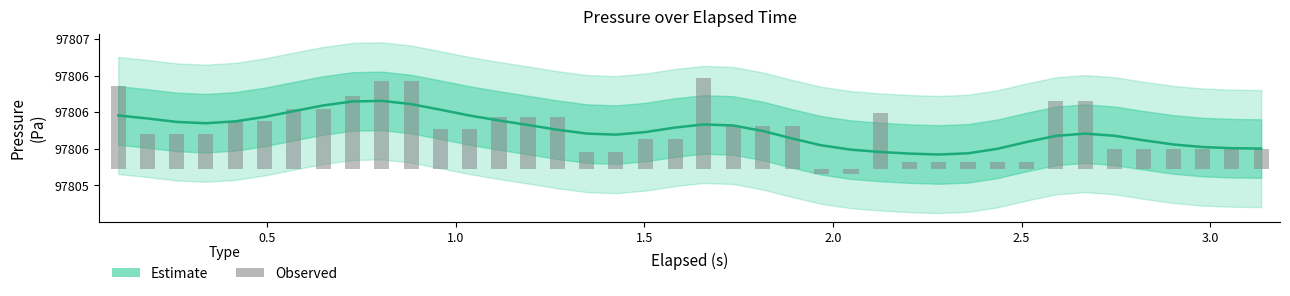

How many bars are there in total?

40